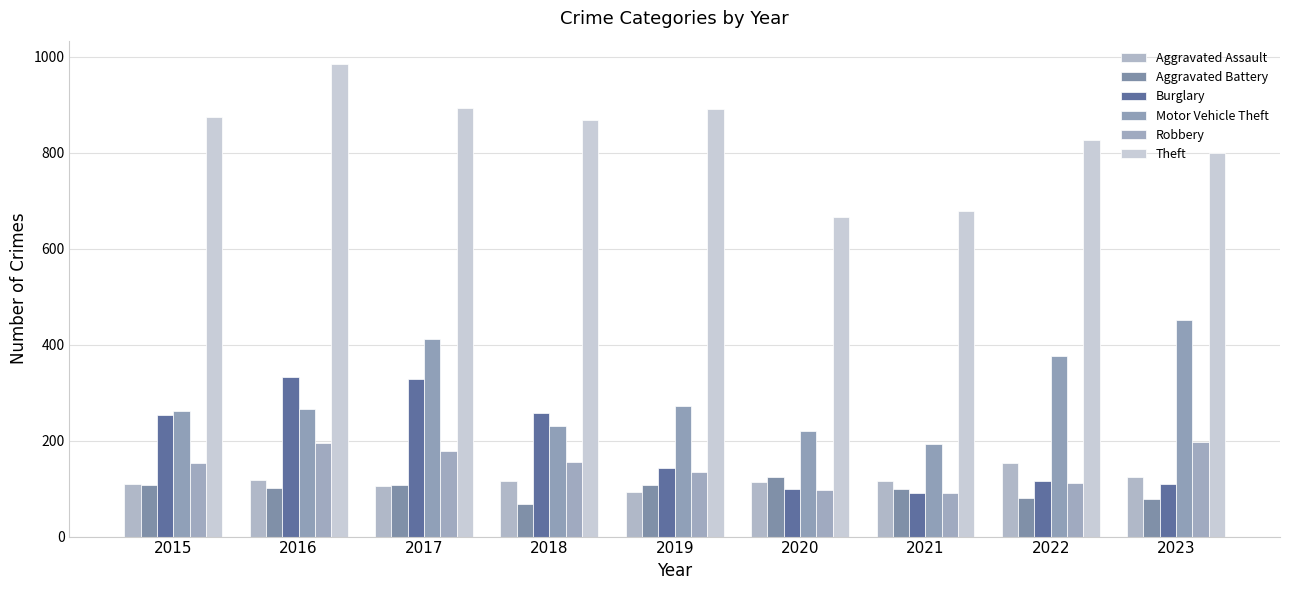

Reading right to left, extract all data points from this chart.

Aggravated Assault: 125	154	115	113	92	115	105	118	110
Aggravated Battery: 79	81	100	125	108	67	108	102	108
Burglary: 109	116	90	100	143	257	329	333	254
Motor Vehicle Theft: 451	376	193	221	273	231	411	265	261
Robbery: 197	111	91	97	135	155	178	194	154
Theft: 799	827	678	666	891	868	892	984	874